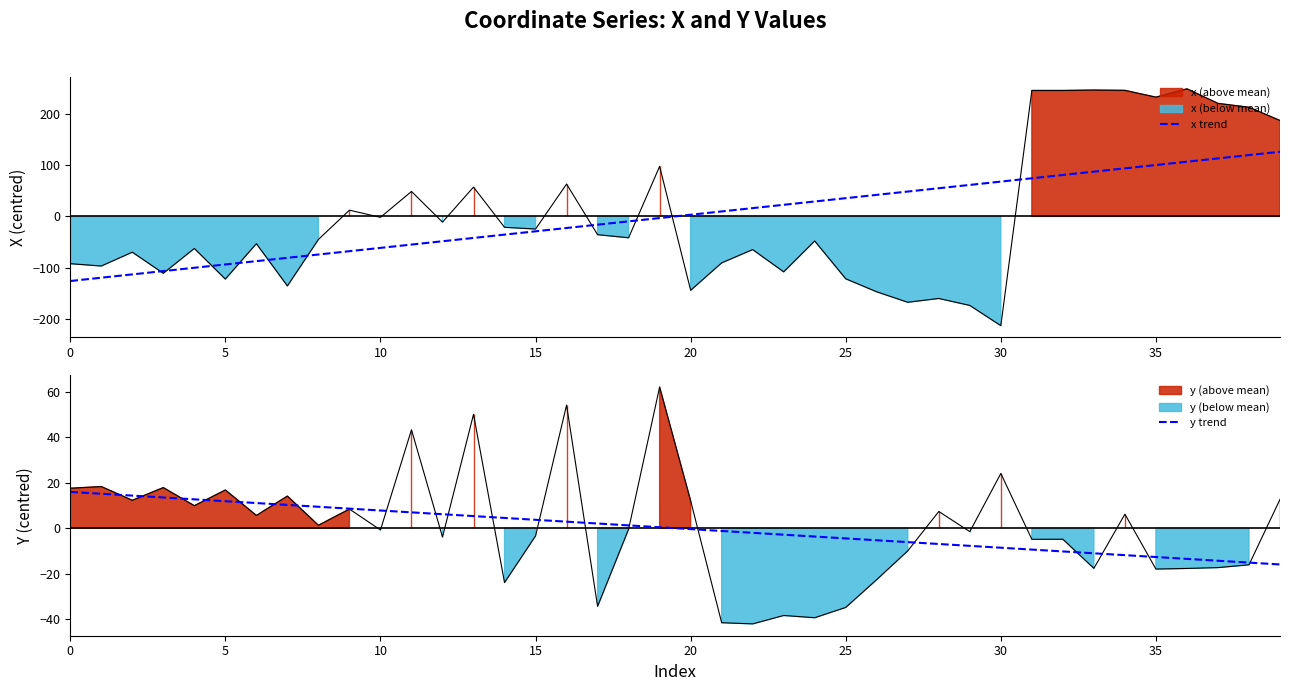

True or false: x trend has a value of -9.5 at 15.

False